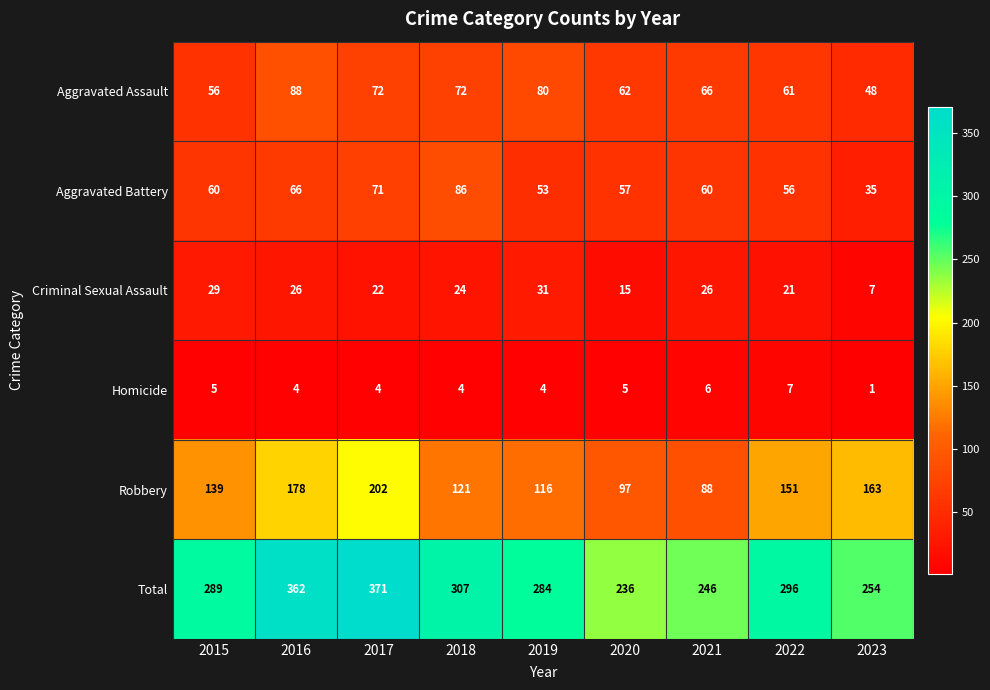

What is the maximum value shown in the chart?

371